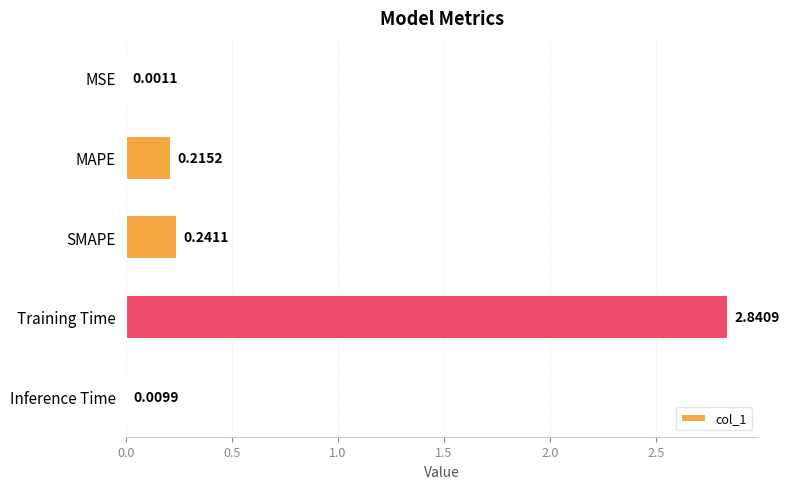

Where is the data nearest to the value 1?

SMAPE